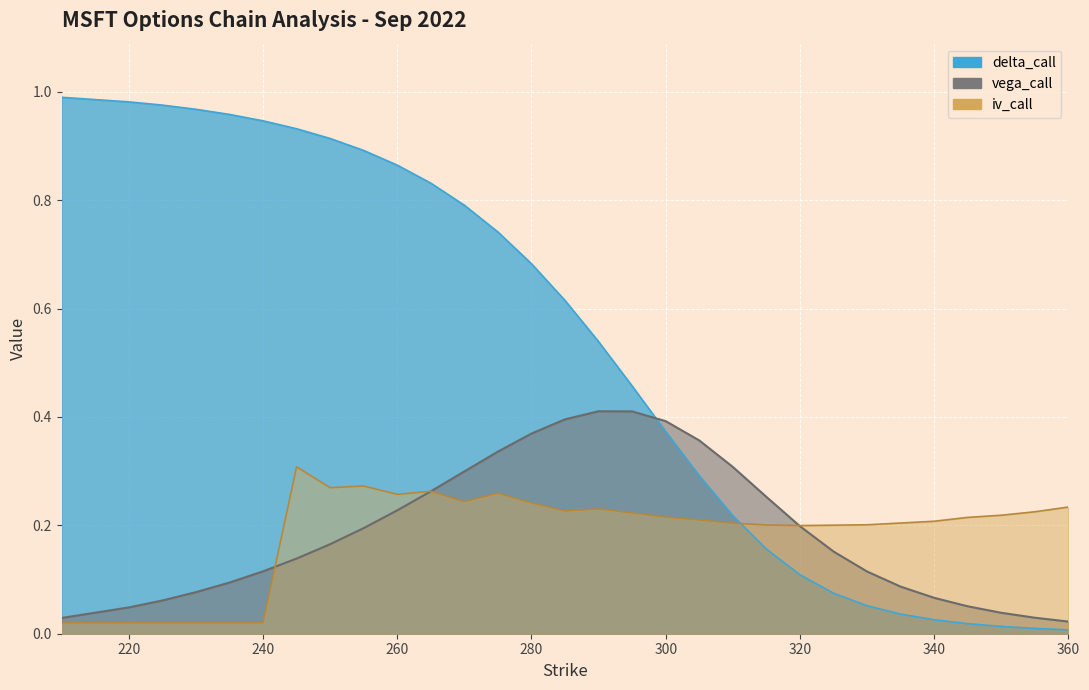

What is the sum of the delta_call values at 310 and 225?

1.2